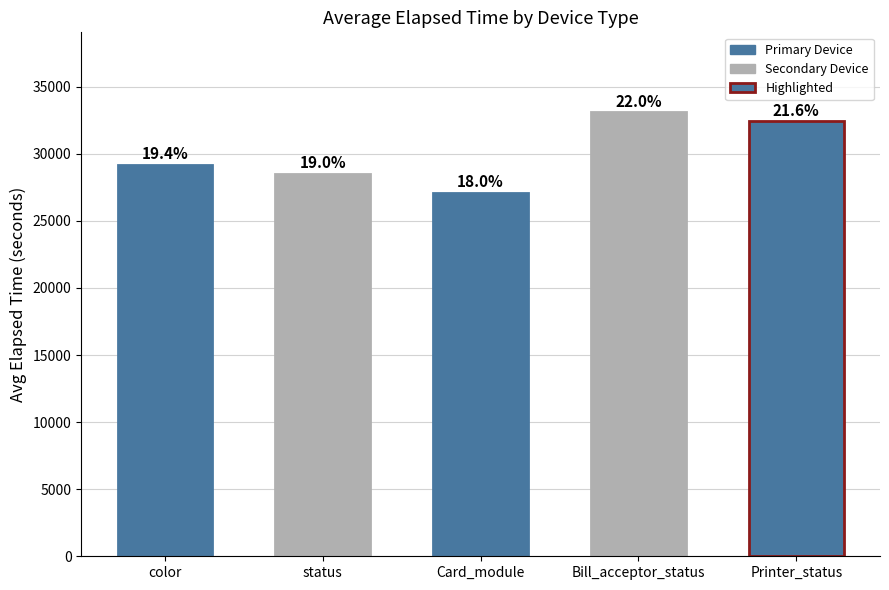

How many bars are there in total?

5